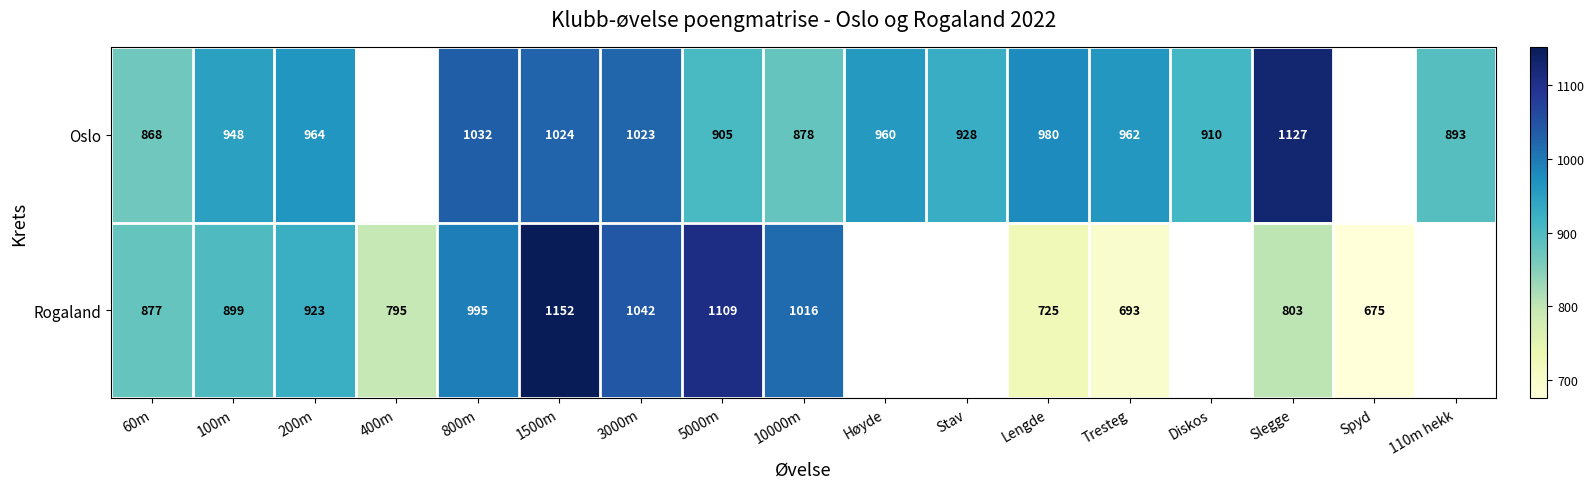

What is the smallest value displayed?

675.0